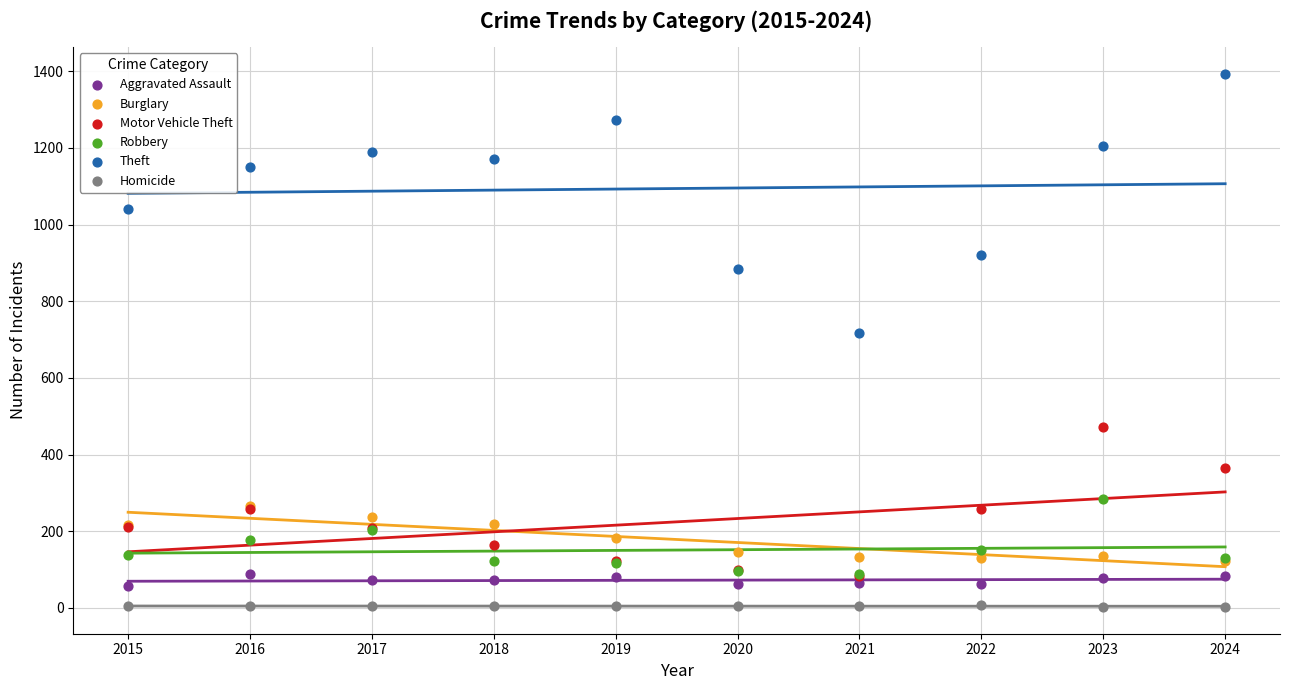

Which series reaches the minimum Y coordinate?

Homicide